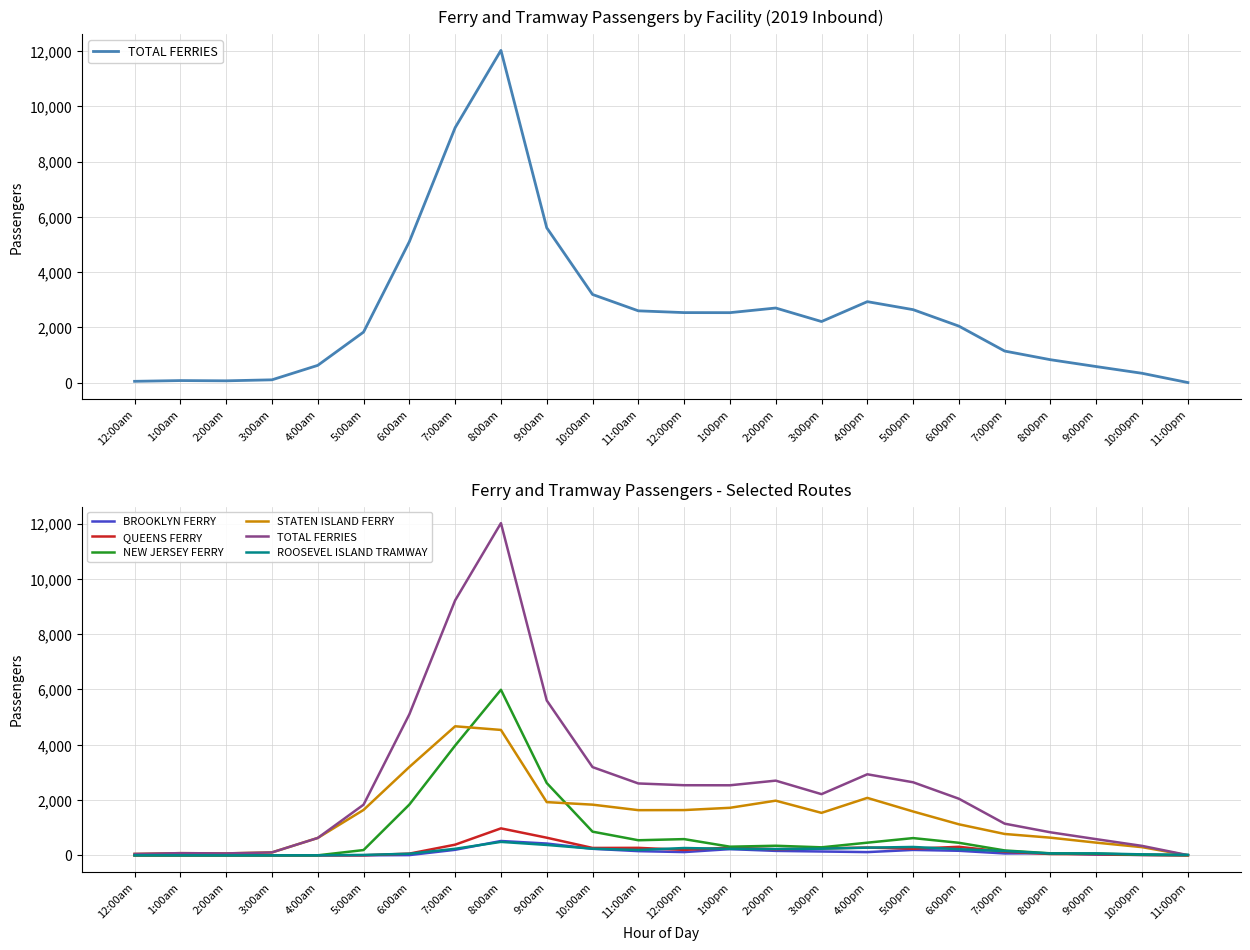

Which label corresponds to the smallest value in the chart?

12:00am